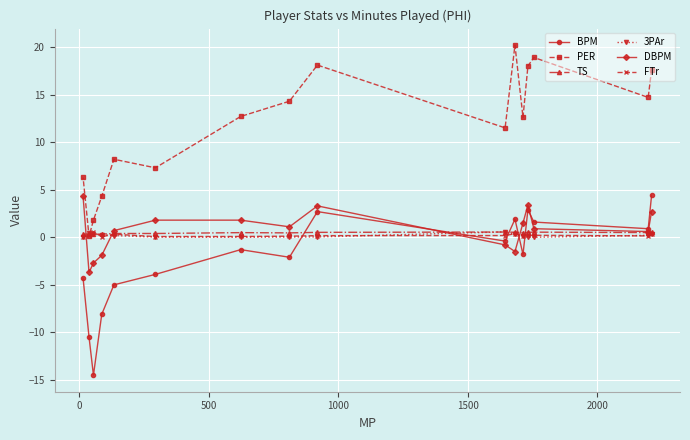

What is the minimum value for DBPM?

-3.7